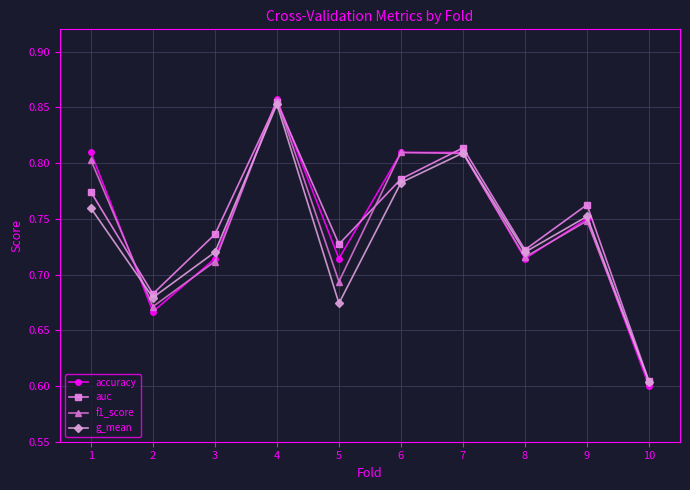

Where is g_mean nearest to the value 0?

10